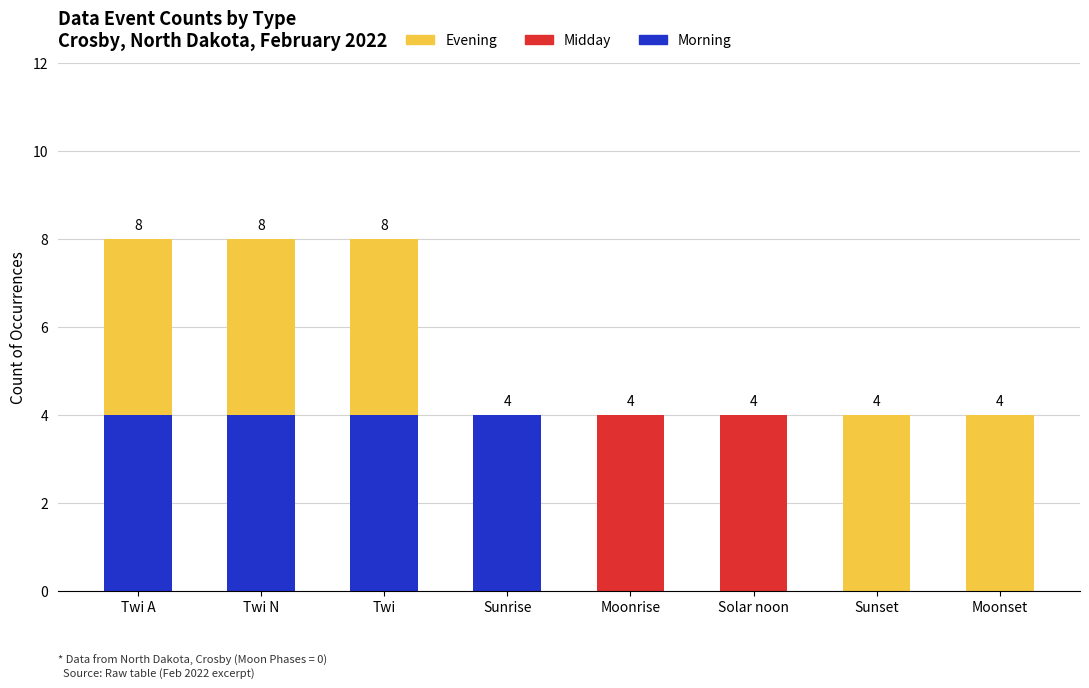

The Morning series shows 4 at Sunrise. True or false?

True